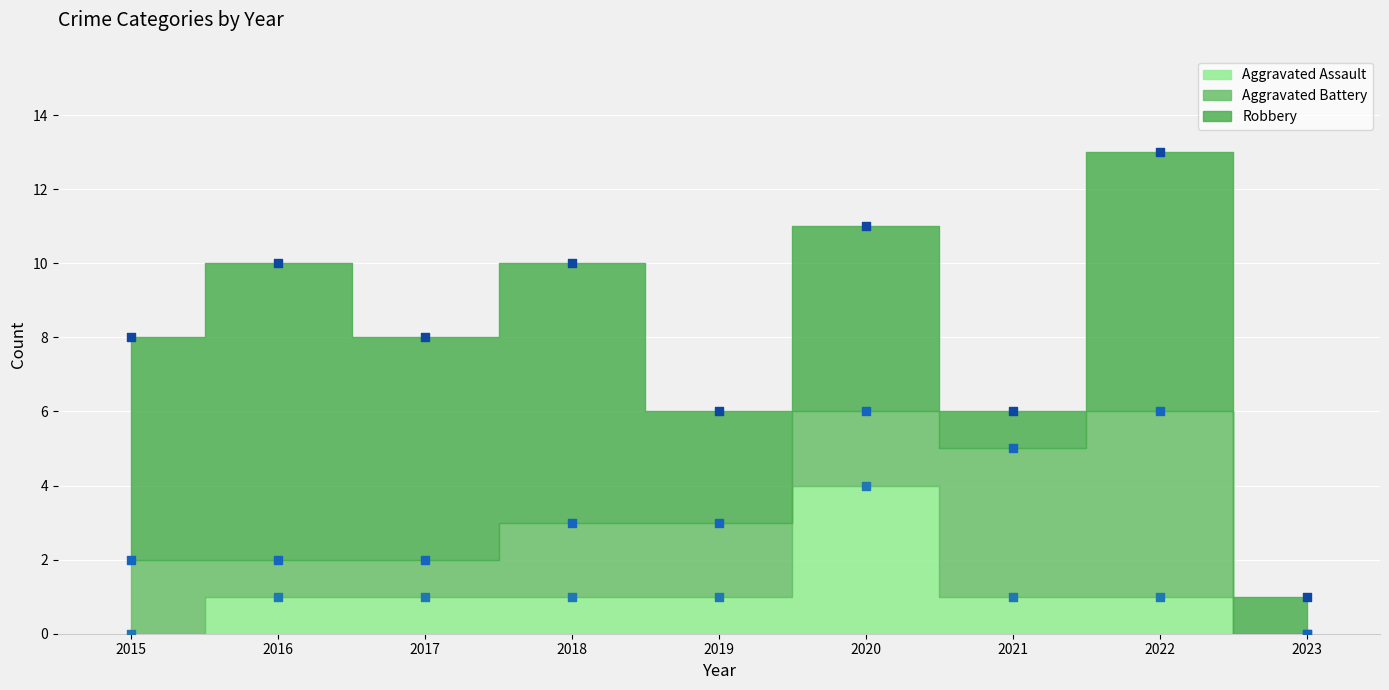

Which series reaches the maximum Y coordinate?

Robbery